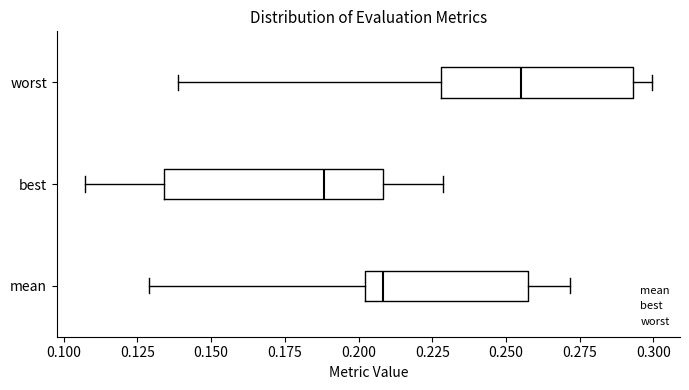

Comparing the boxes themselves (not the whiskers), which one is the widest?

best